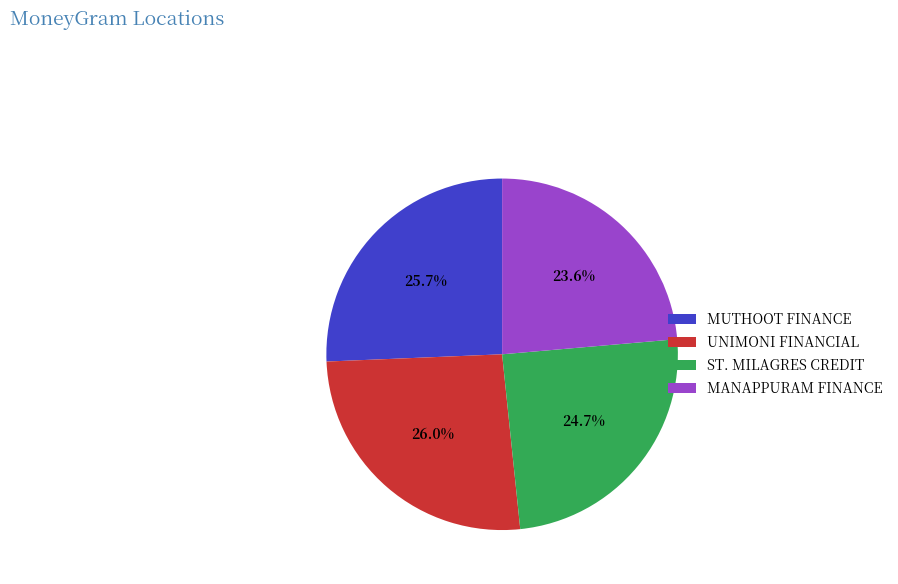

Does any single category account for the majority?

No